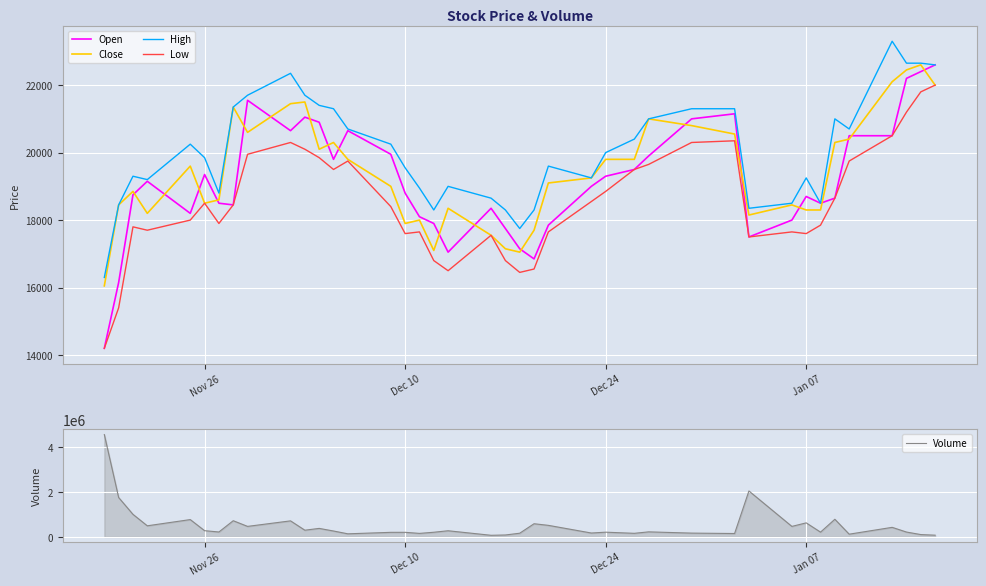

At how many categories does at least one series exceed 722396?

6